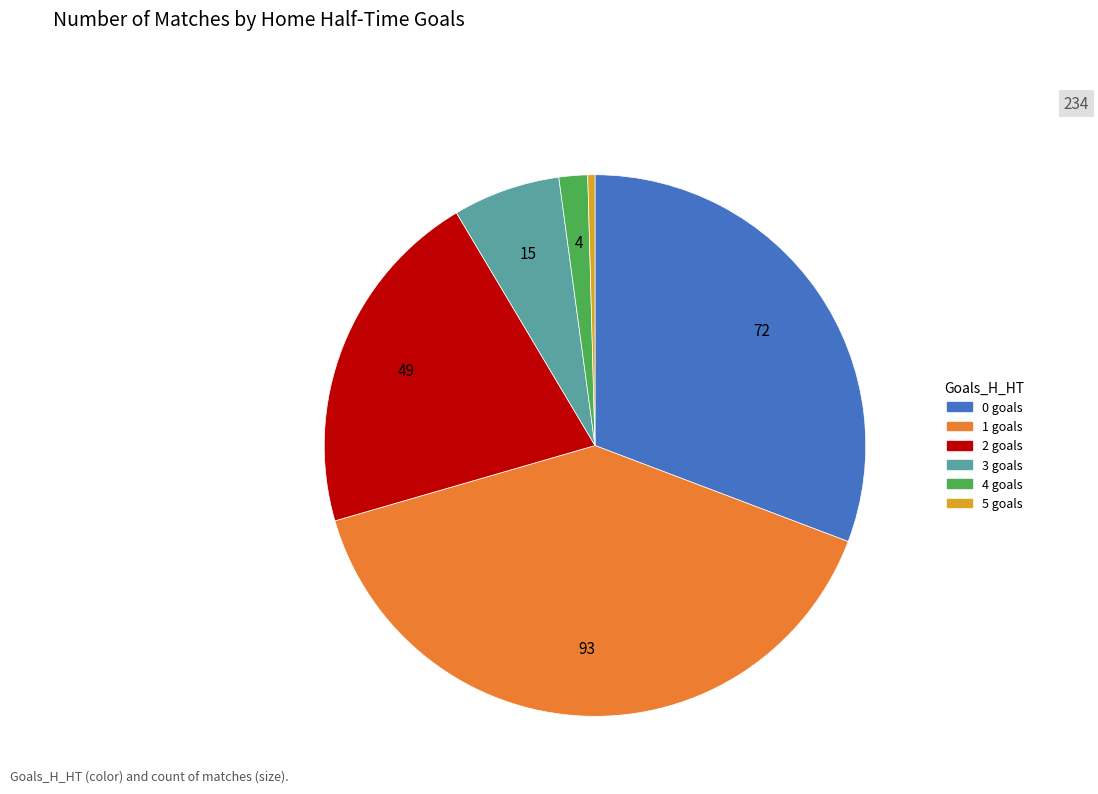

Which category has the smallest portion of the pie?

5